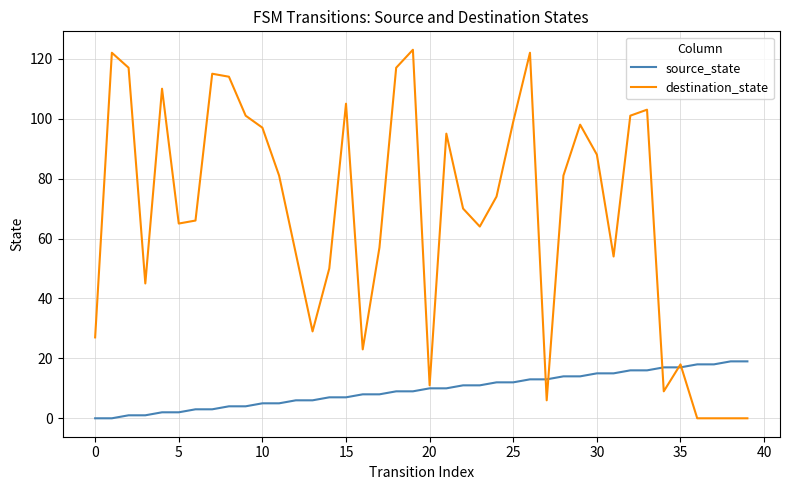

What is the difference between the maximum and minimum values in the destination_state series?

123